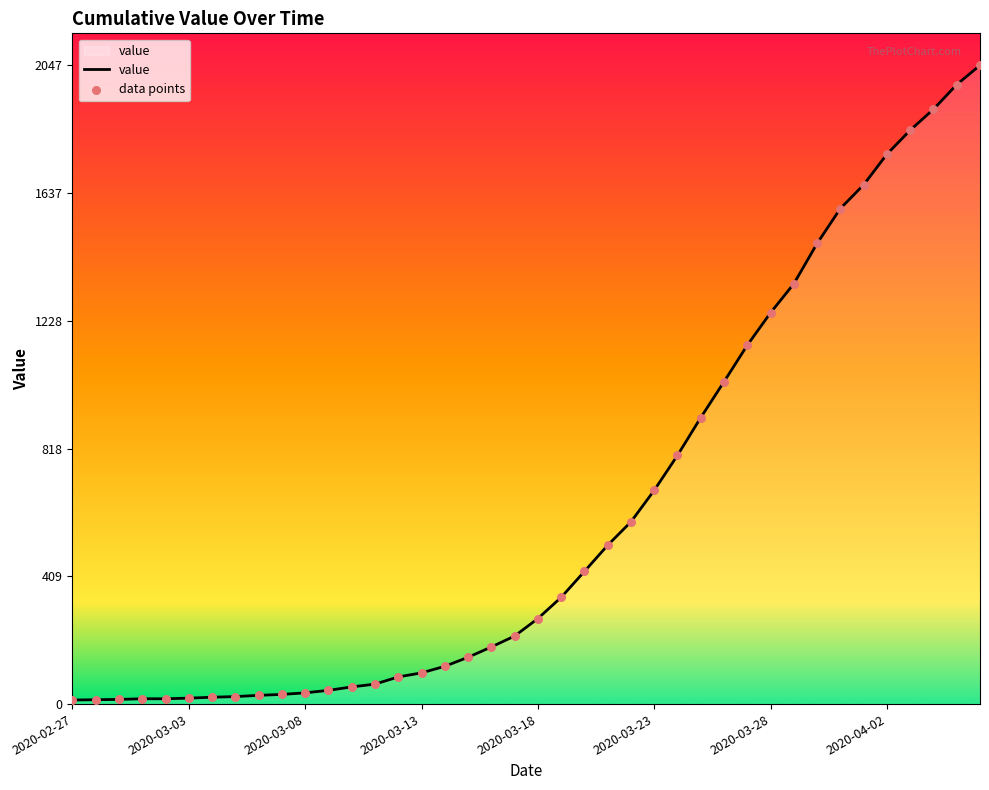

Is this an area chart (filled region under the line)?

Yes